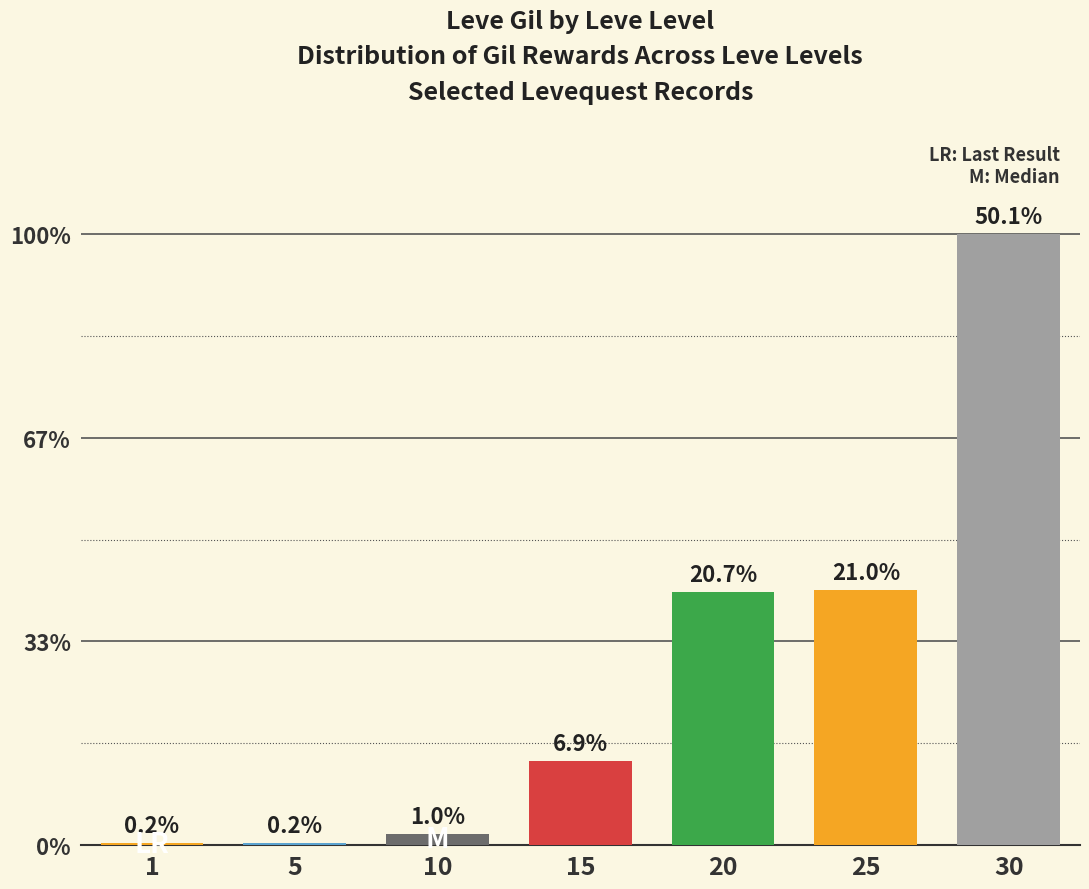

Where does the data first go above 7170?

20